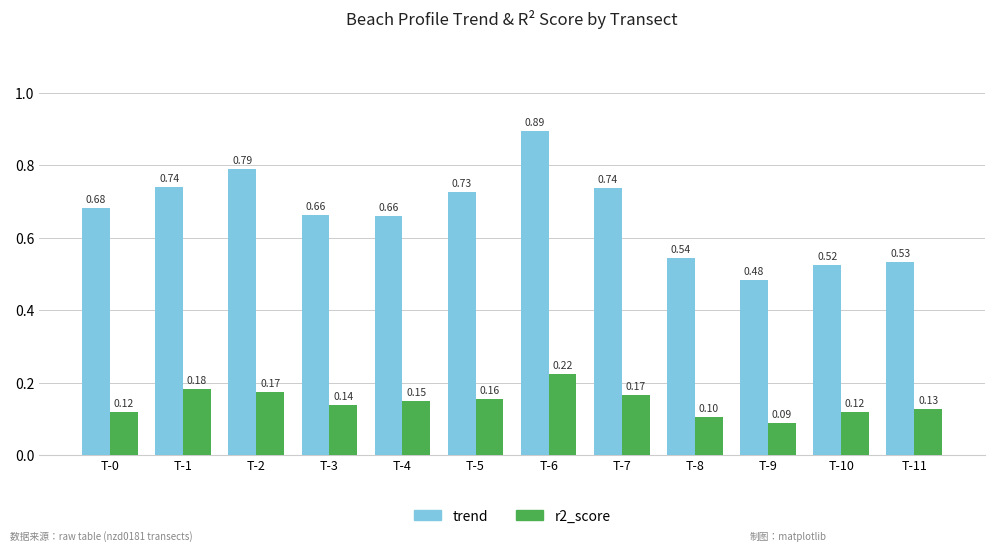

What is the sum of the r2_score values at T-5 and T-4?

0.3